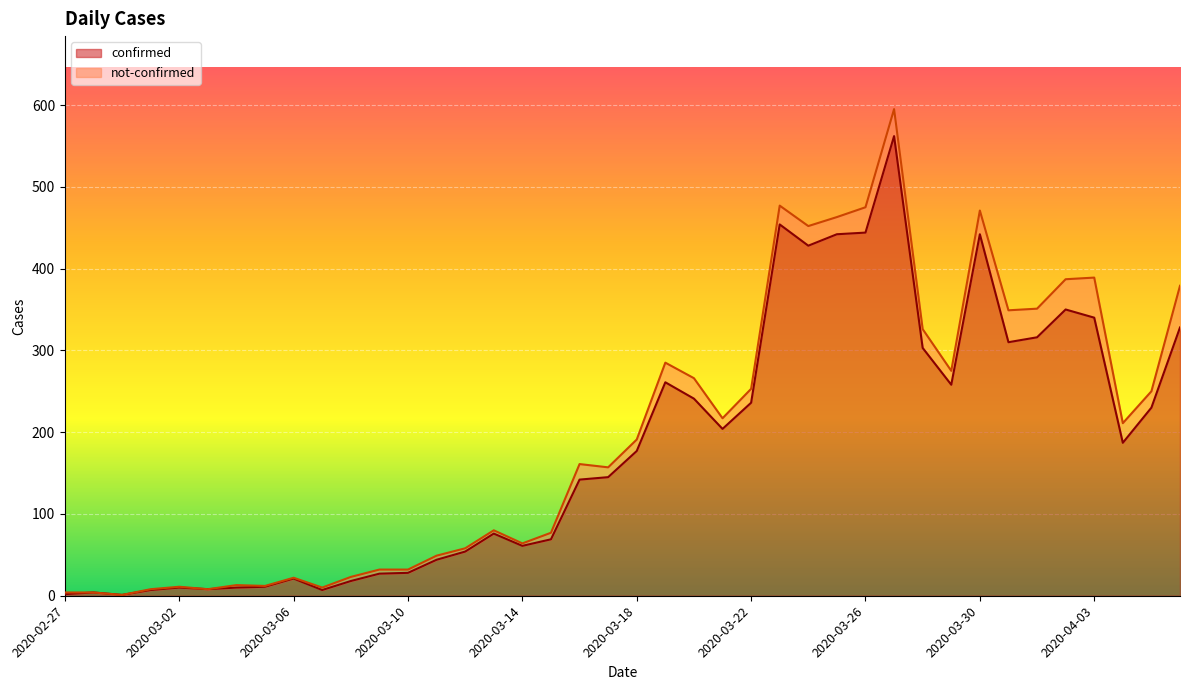

What is the difference between the maximum and minimum values?

561